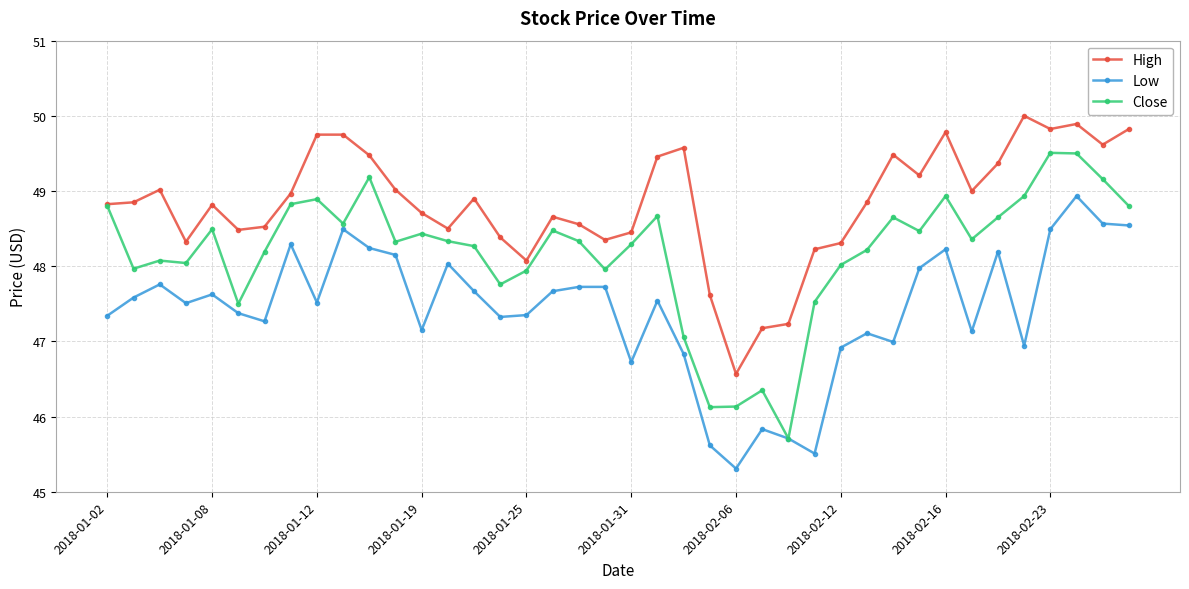

At how many categories does at least one series exceed 46?

40